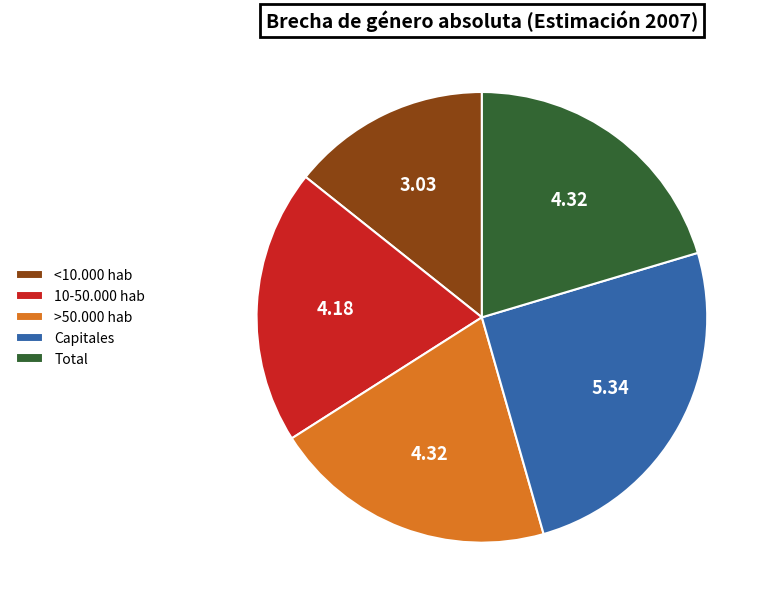

Does 10-50.000 hab account for over 50% of the chart?

No